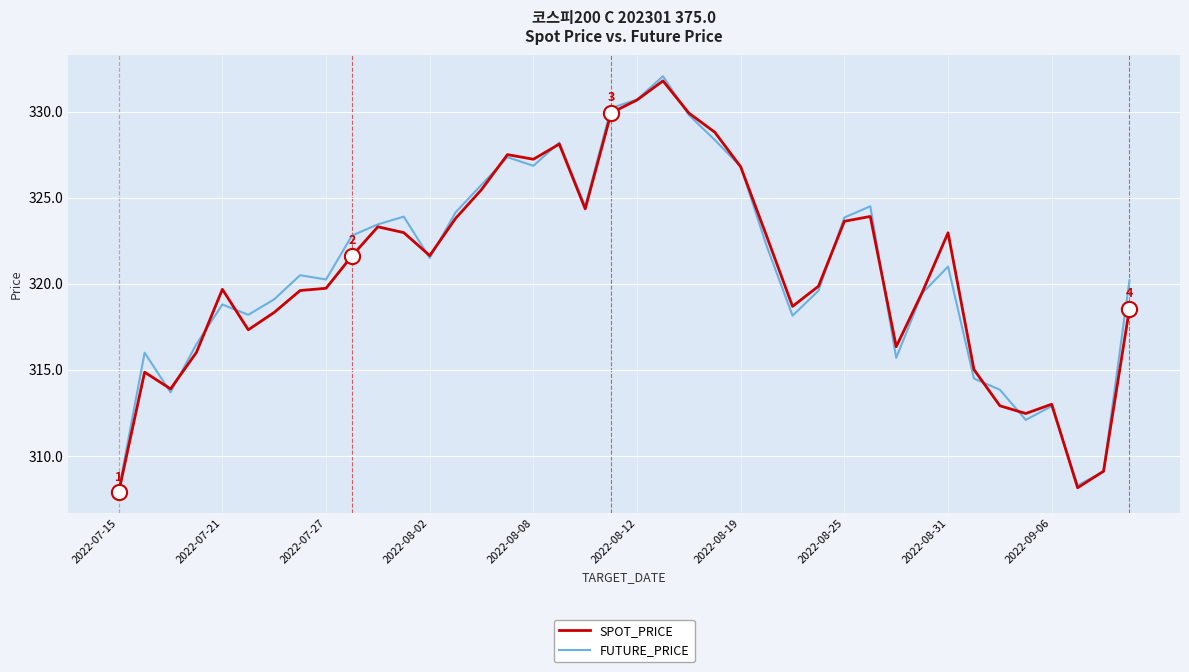

Which series has the largest range (max minus min)?

FUTURE_PRICE